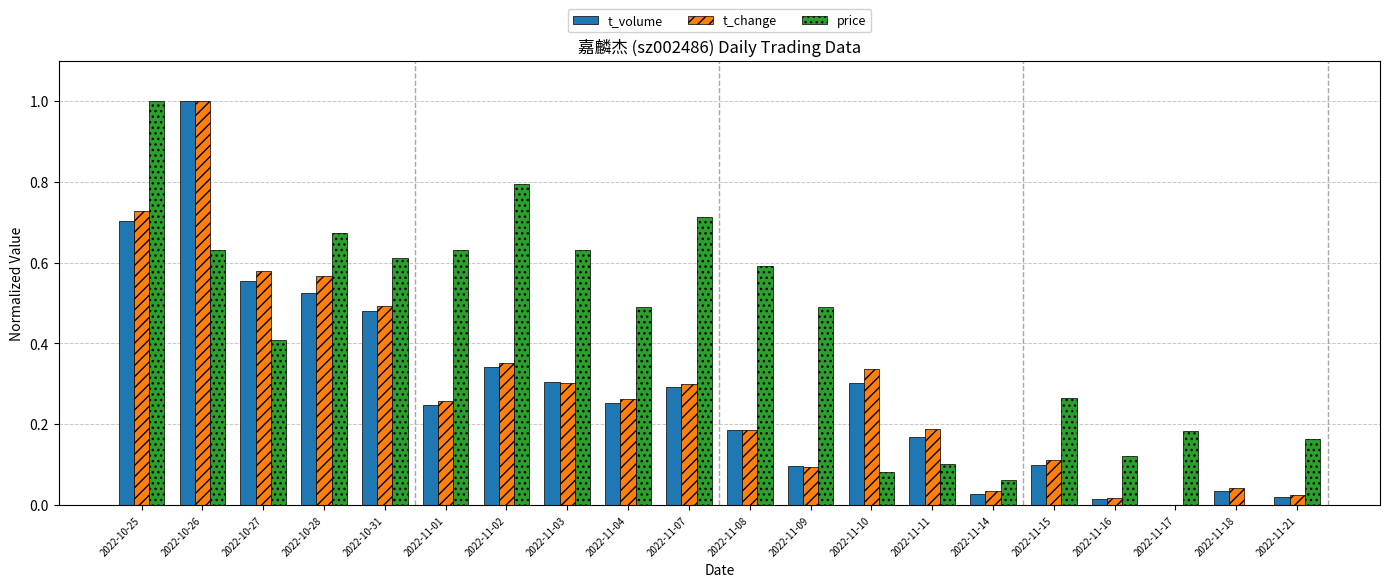

At which category is the sum across all series the highest?

2022-10-26